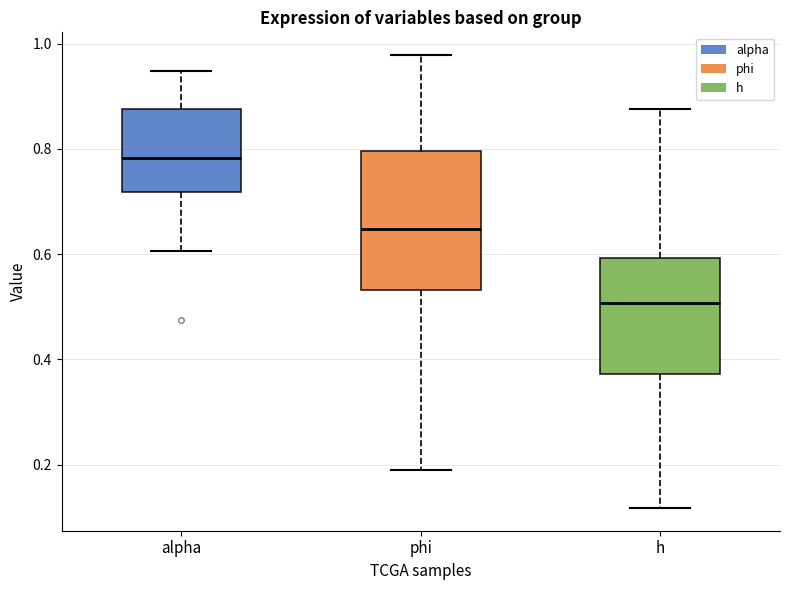

Reading left to right, read every box against the y-axis: the position of its median line, the range the box covers, and the ends of its whiskers. The values are not printed on the chart, so give them approximately, as read against the axis.

alpha: median 0.78, box 0.72 to 0.88, whiskers 0.60 to 0.94
phi: median 0.64, box 0.54 to 0.80, whiskers 0.18 to 0.98
h: median 0.50, box 0.38 to 0.60, whiskers 0.12 to 0.88